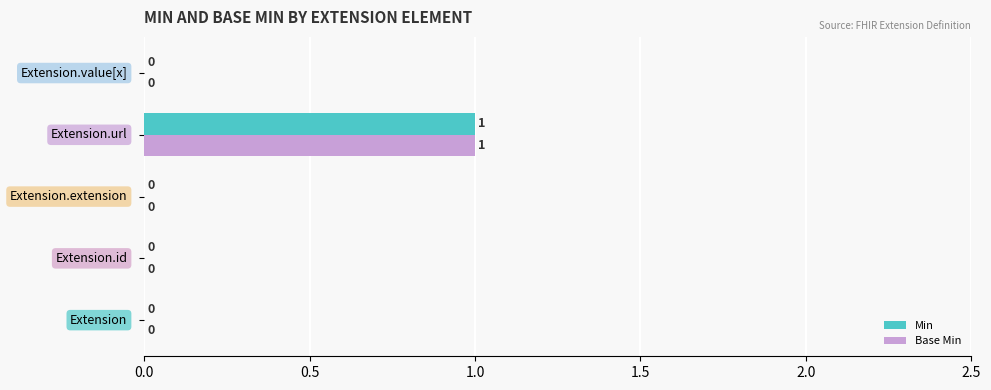

How many Base Min values are between 0 and 1?

5